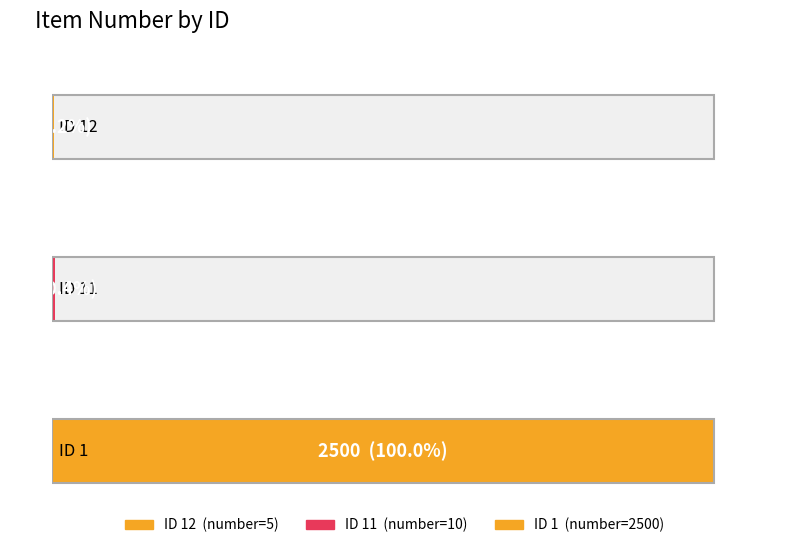

Reading left to right, what are all the values shown in this chart?

number: 5	10	2500
type: 0	0	0
item_type: -1	-1	-1